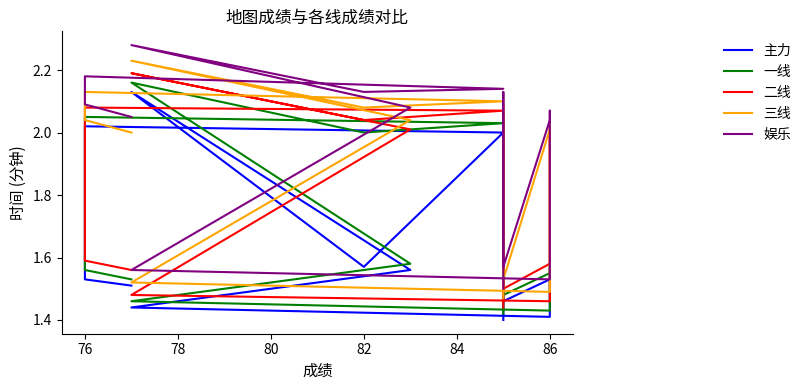

The 主力 series shows 0.8 at 74. True or false?

False